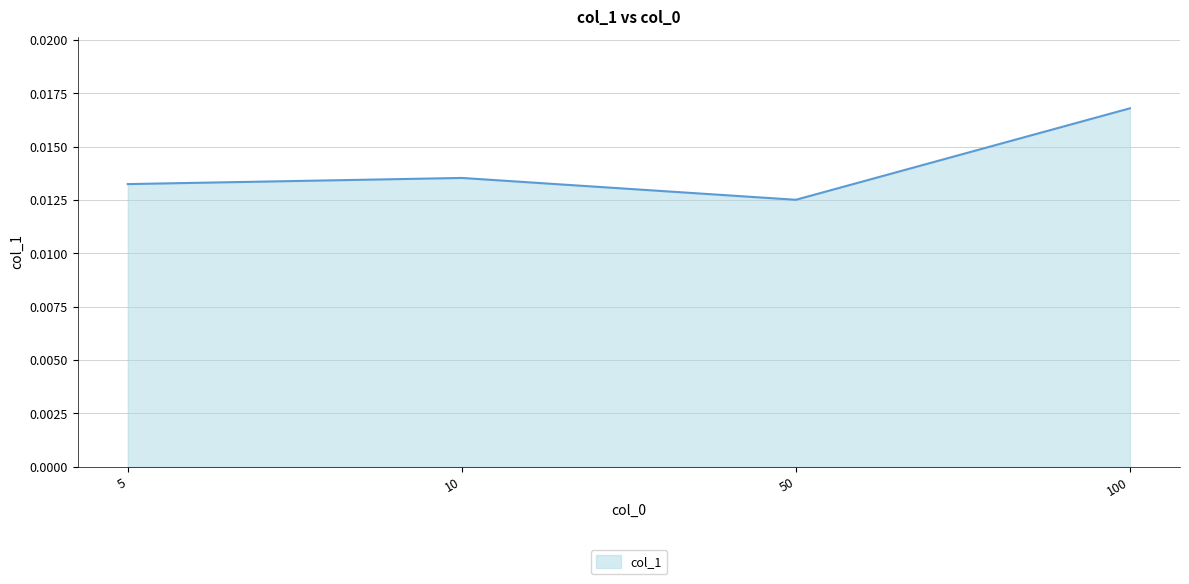

What is the sum of all values?

0.1